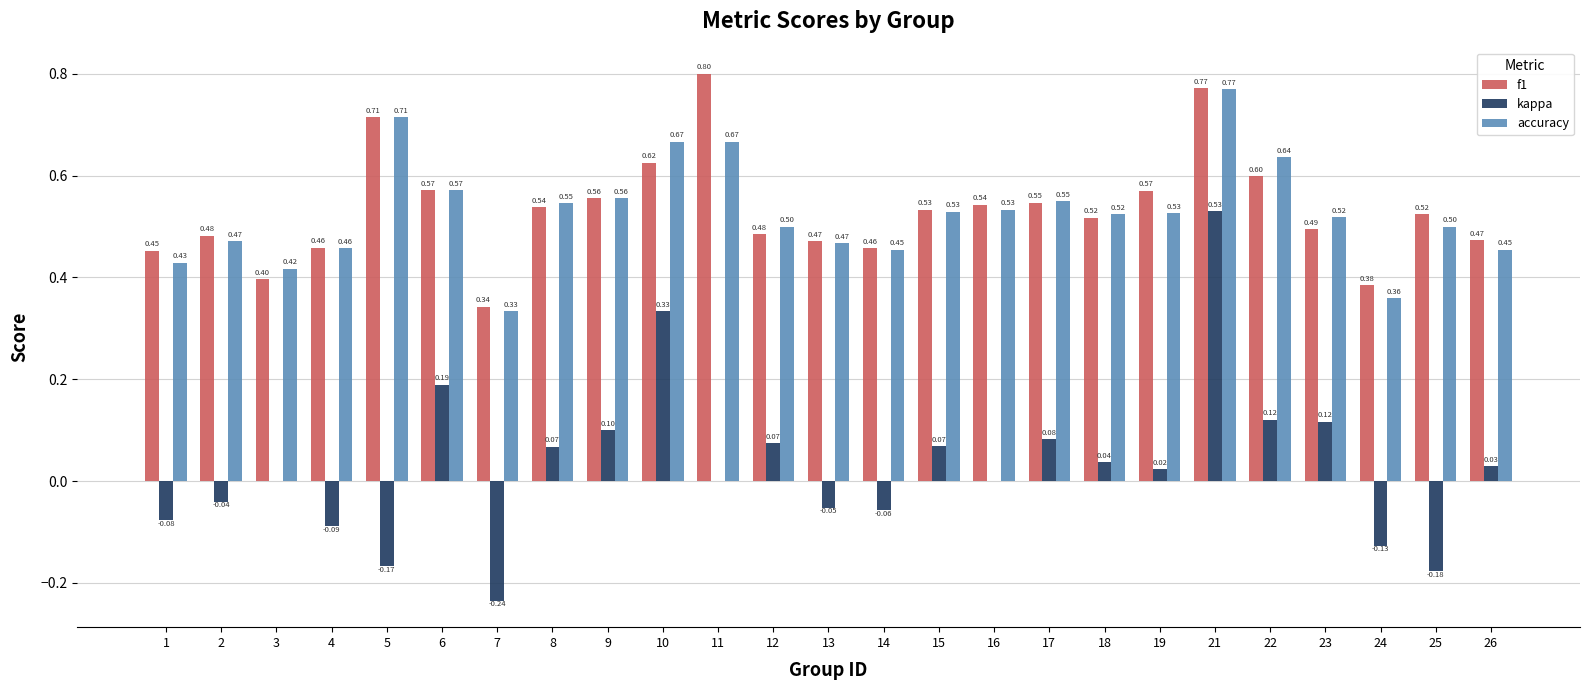

At which category is the sum across all series the highest?

21